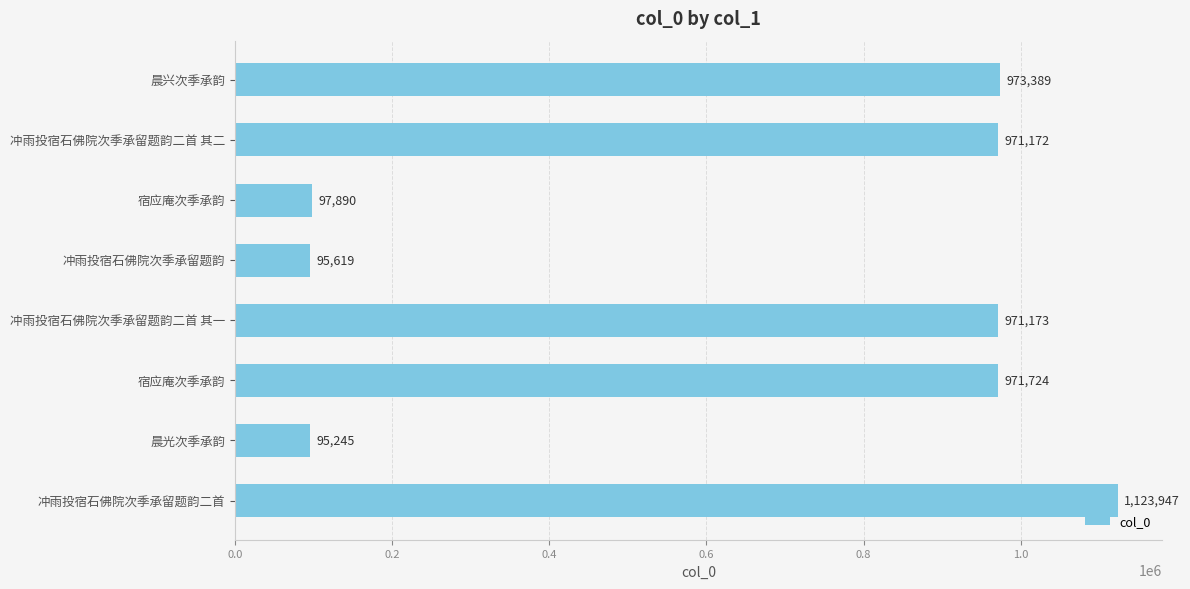

How many distinct data groups are displayed?

1